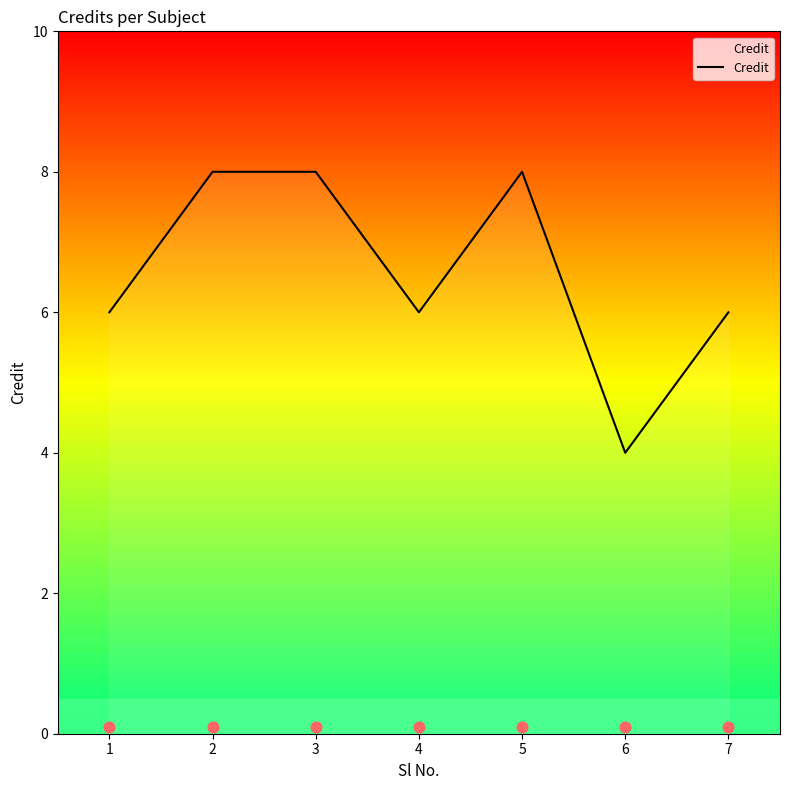

Which has a higher value, 2 or 1?

2